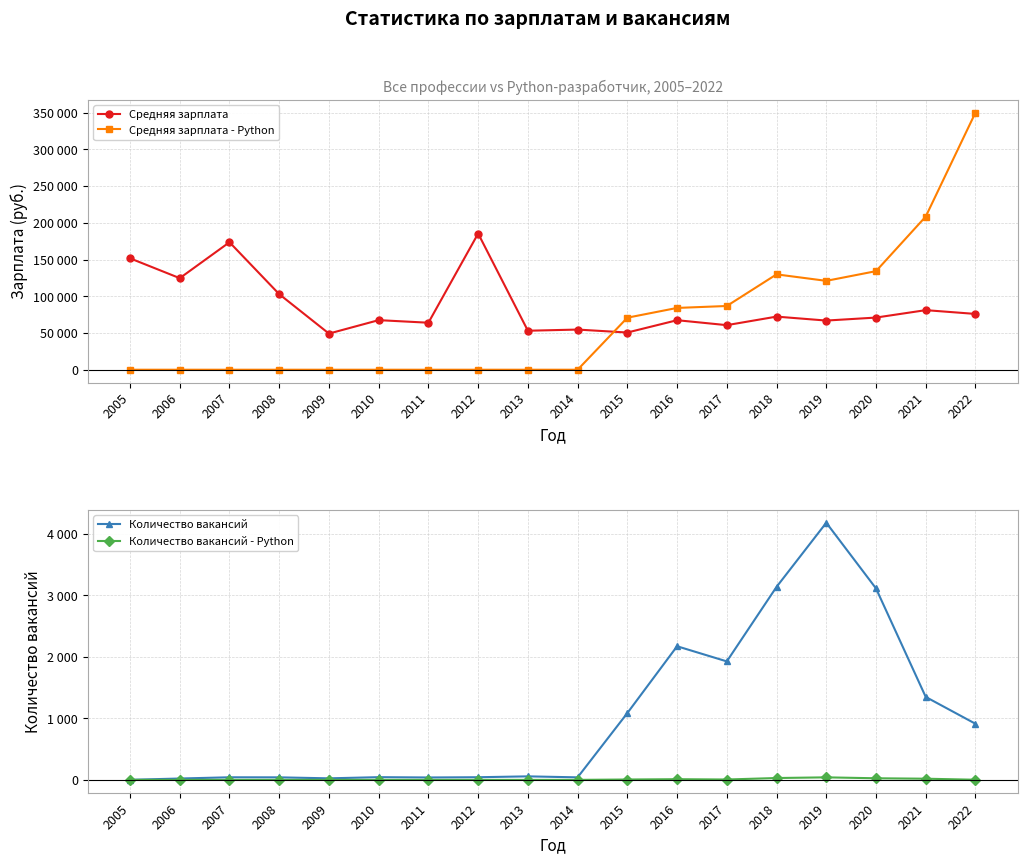

Does the chart have visible grid lines?

Yes